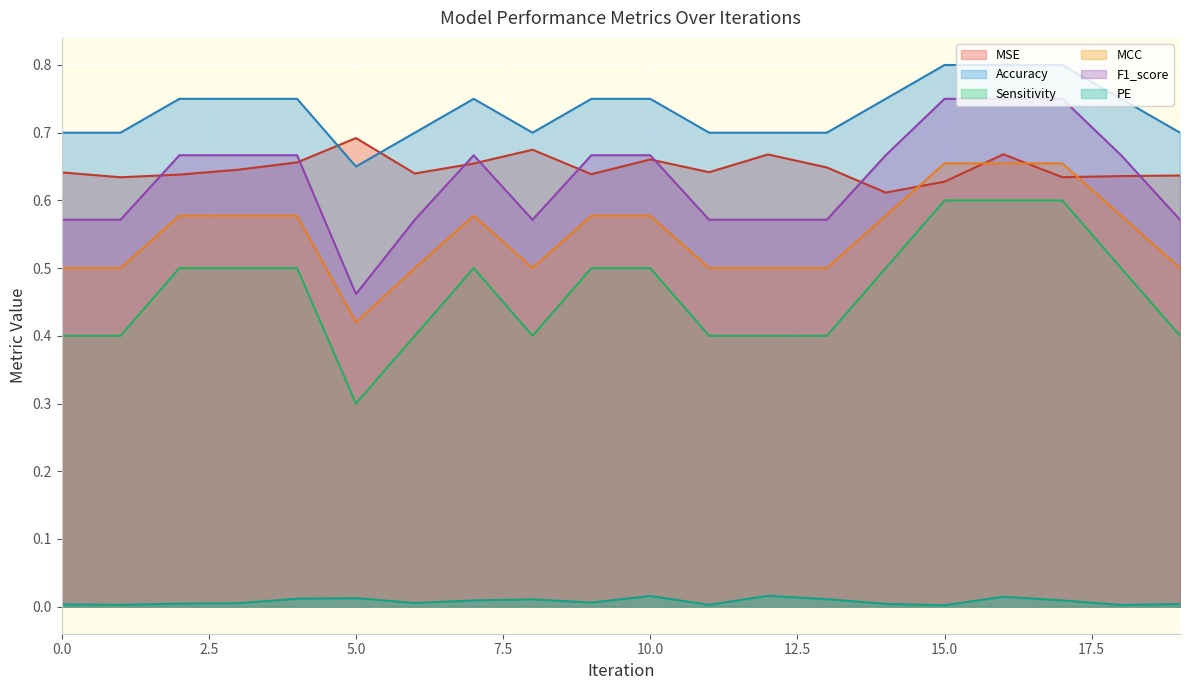

Is the value of Sensitivity at 12 greater than the value of F1_score at 14?

No